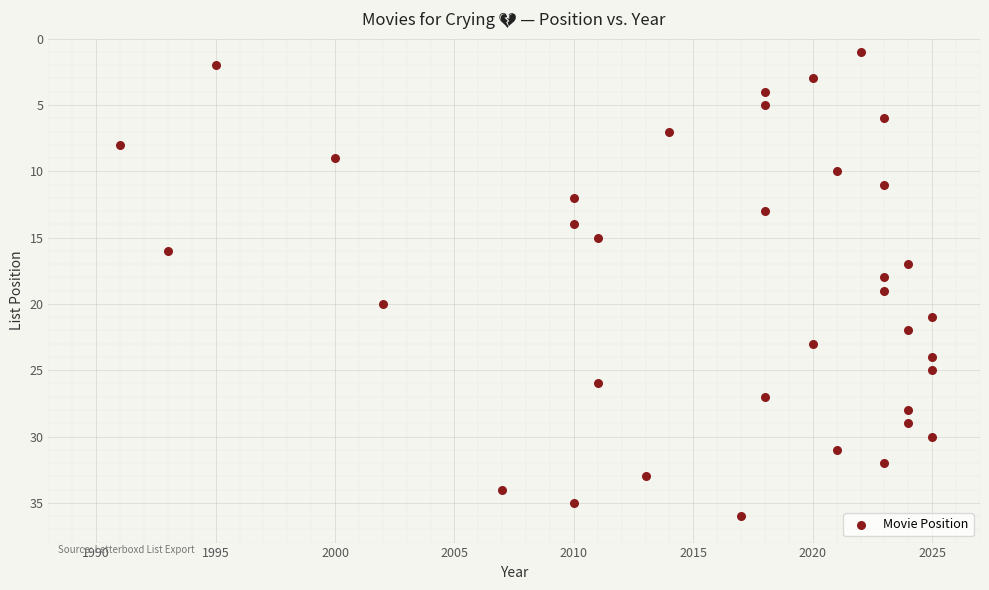

What is the range of X values (max minus min)?

34